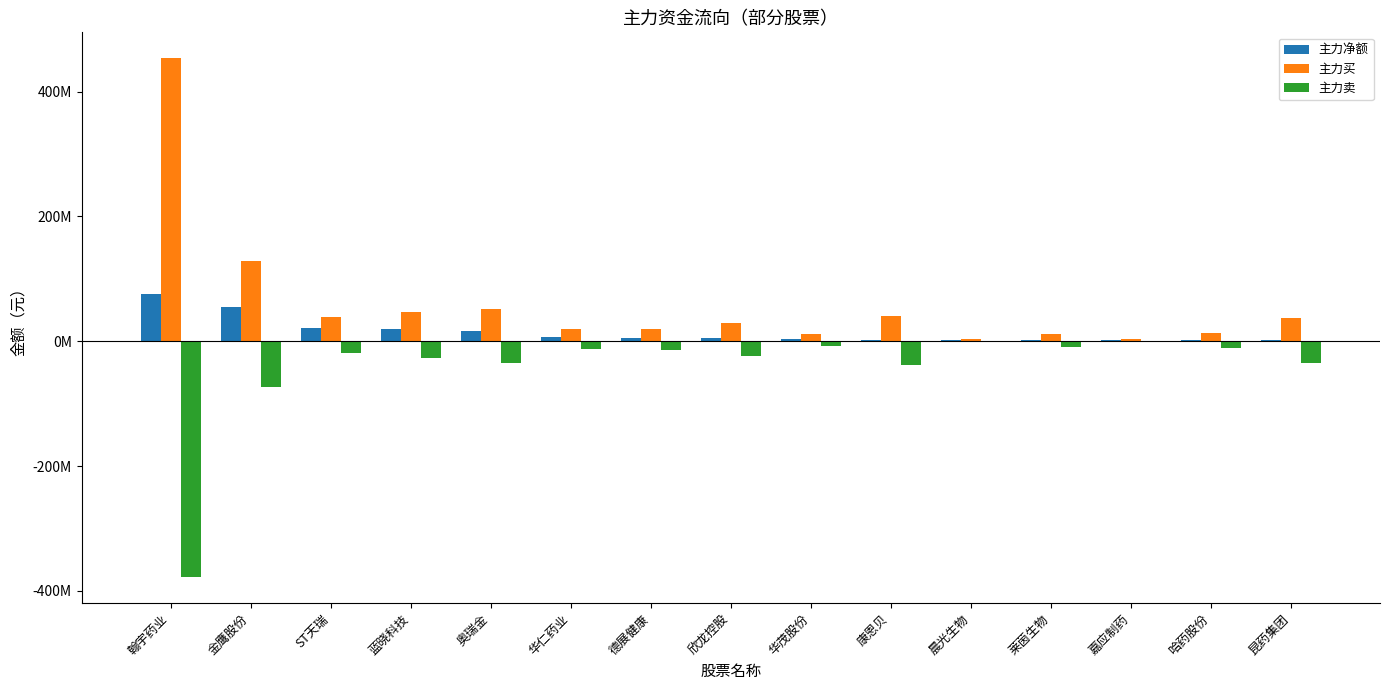

What are all the series names shown in the legend?

主力净额, 主力买, 主力卖